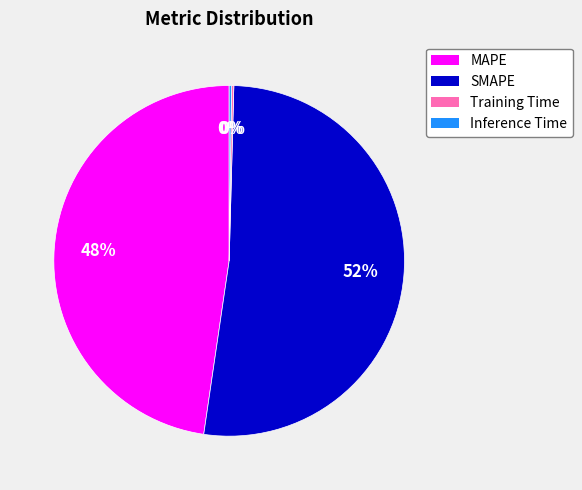

To the nearest percent, what is the average slice percentage?

25%